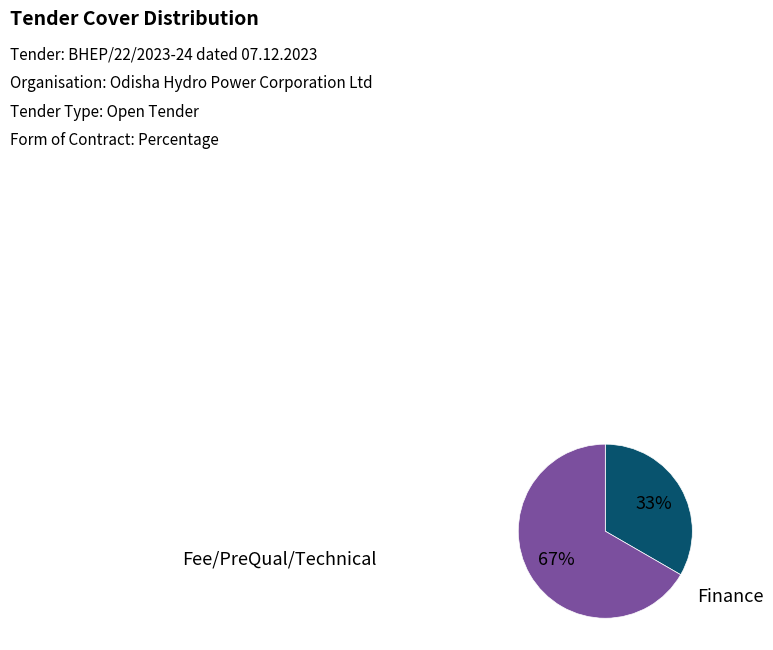

Does any single category account for the majority?

Yes